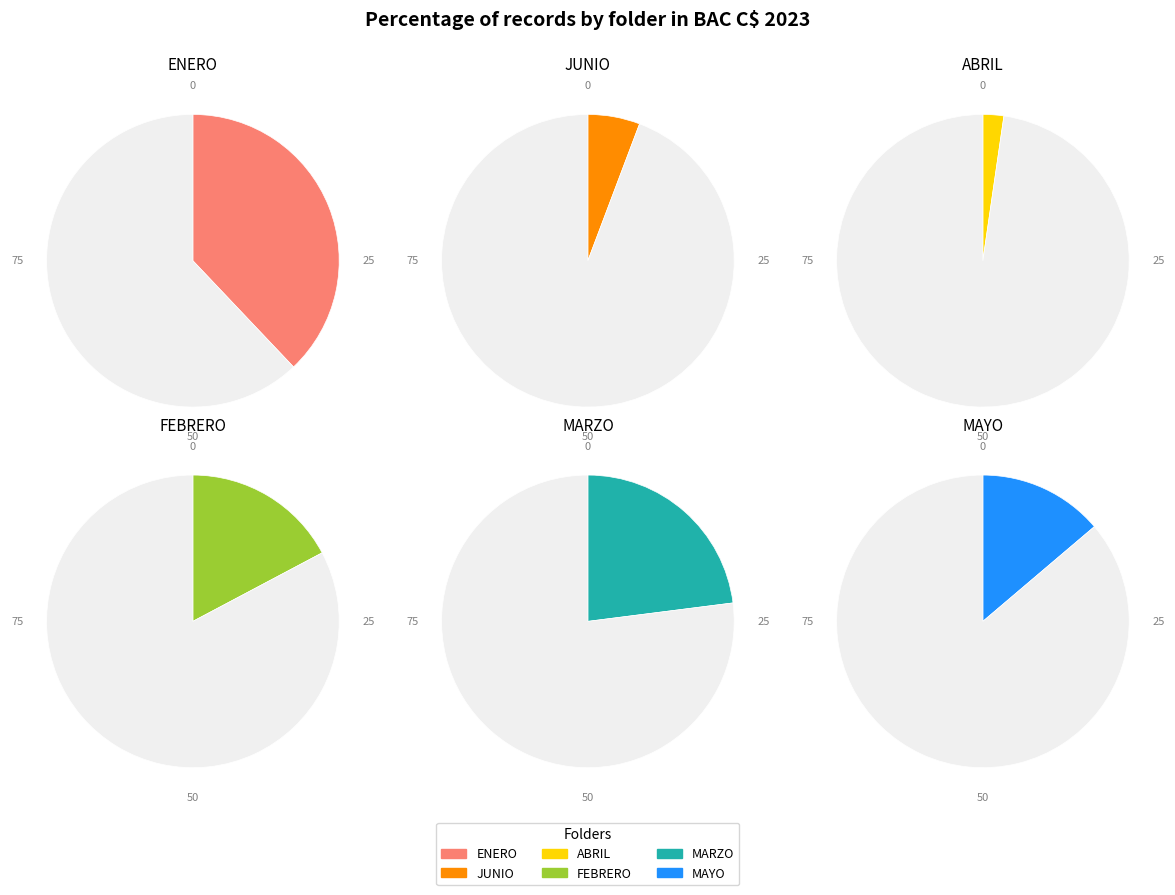

Is it true that ESCANER/TRANSFERENCIA BAC C$ 2023/FEBRERO is 17% of the pie?

True